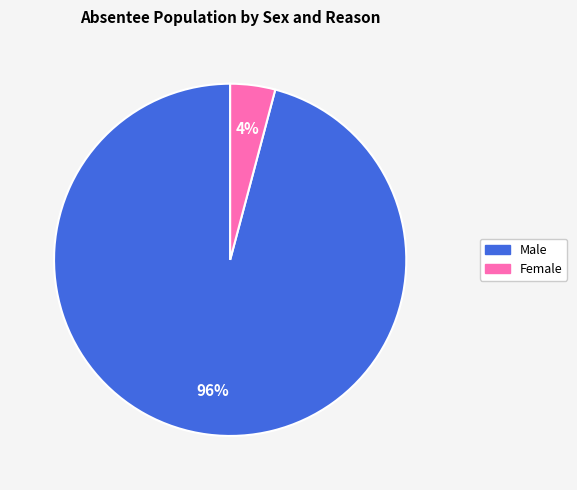

Which has a higher value, Male or Female?

Male